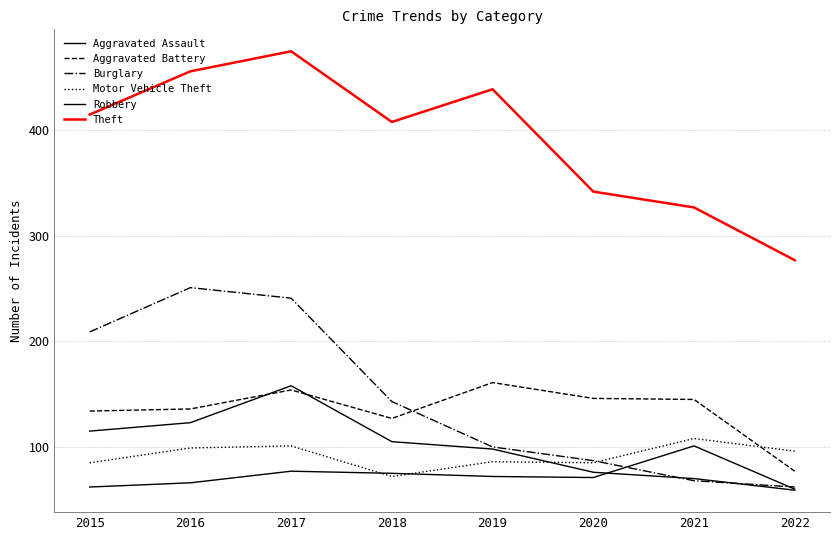

Which series has the widest spread of values?

Theft